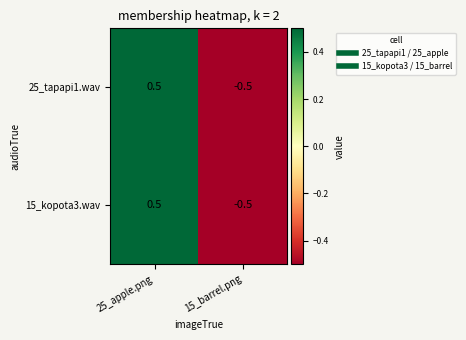

What is the difference between the 25_tapapi1.wav values at 25_apple.png and 15_barrel.png?

1.0